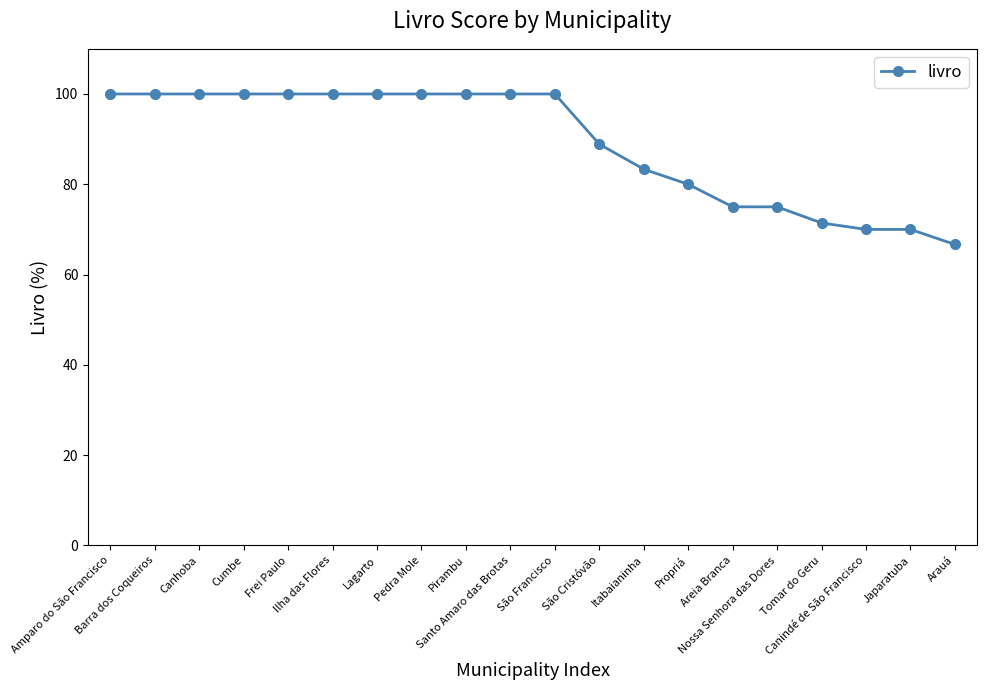

What is the difference between the second highest and minimum values?

33.3